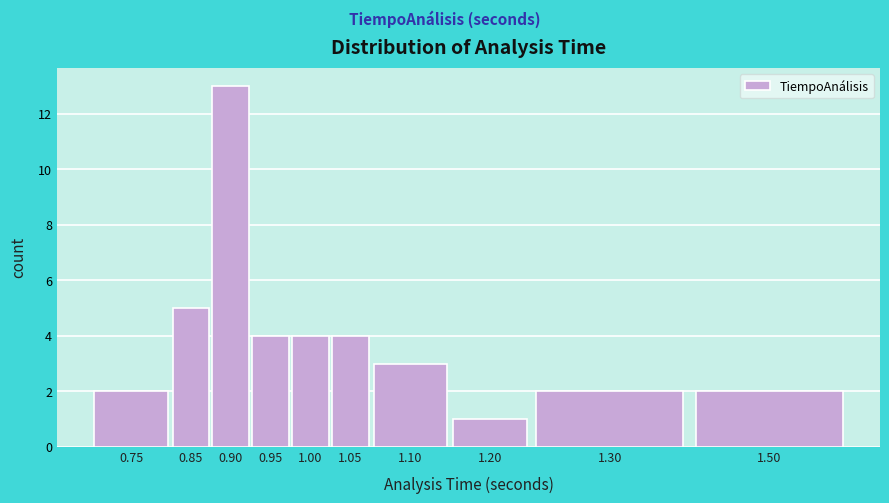

Reading left to right, list all the values displayed in this chart.

2	5	13	4	4	4	3	1	2	2